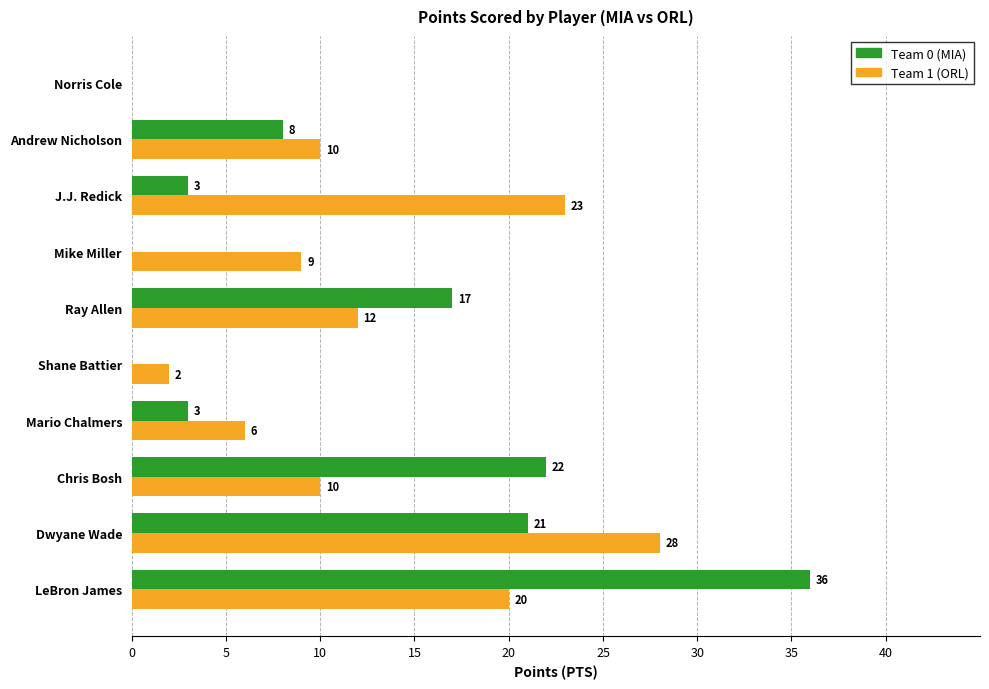

At which category does the chart reach its peak across all series?

LeBron James